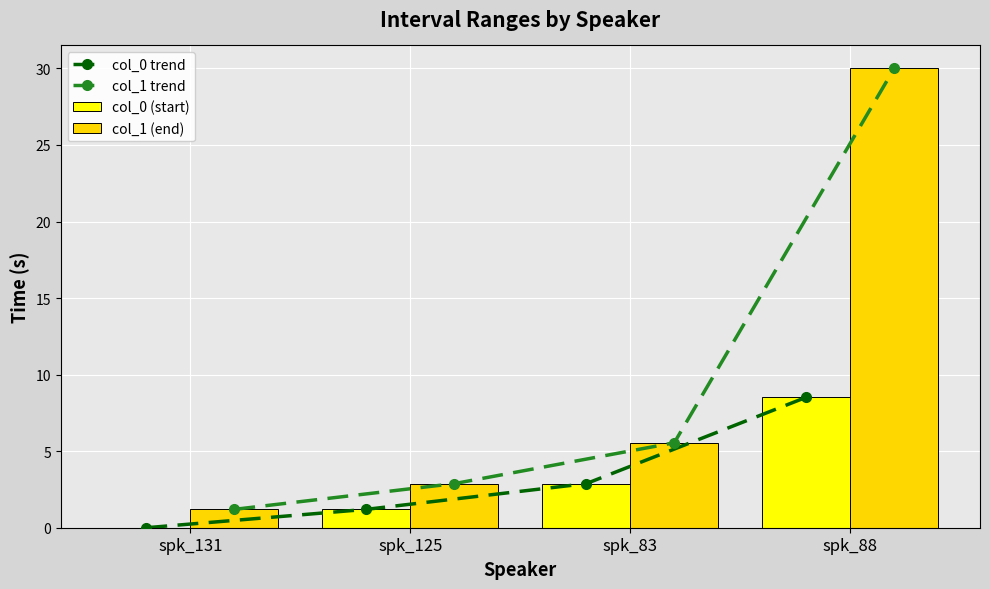

What is the total value across all series at spk_83?

16.9